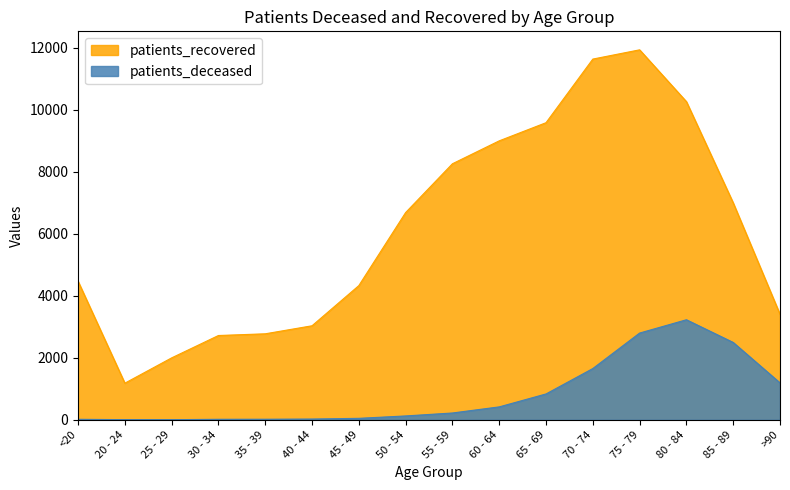

What is the maximum value shown in the chart?

11927